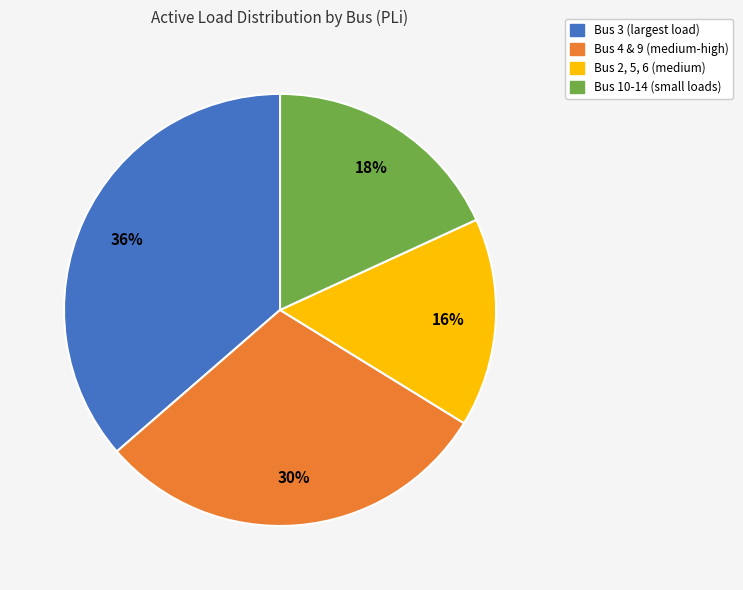

Is there any slice that represents more than half of the pie?

No